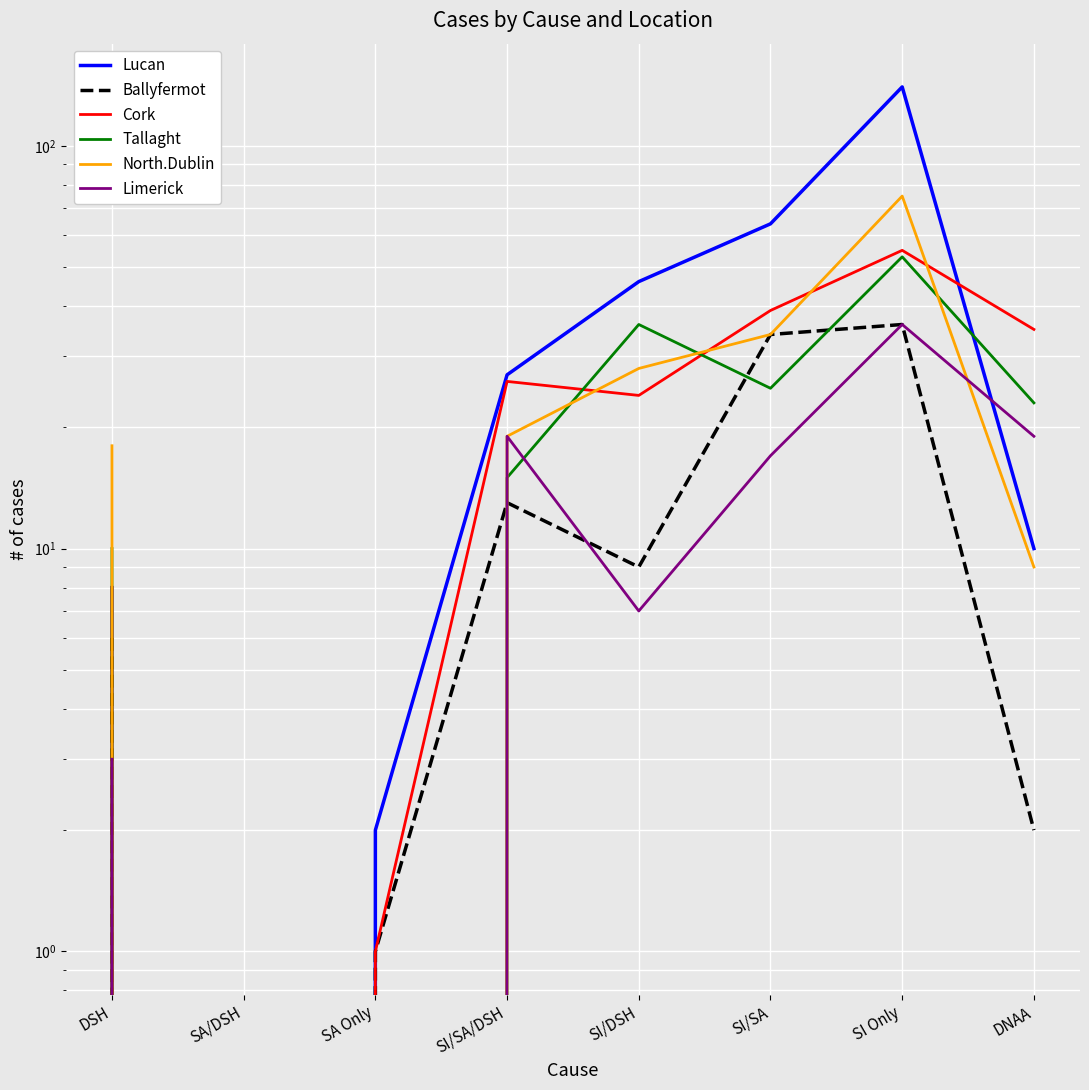

At which category does Cork reach its first local valley?

SA/DSH